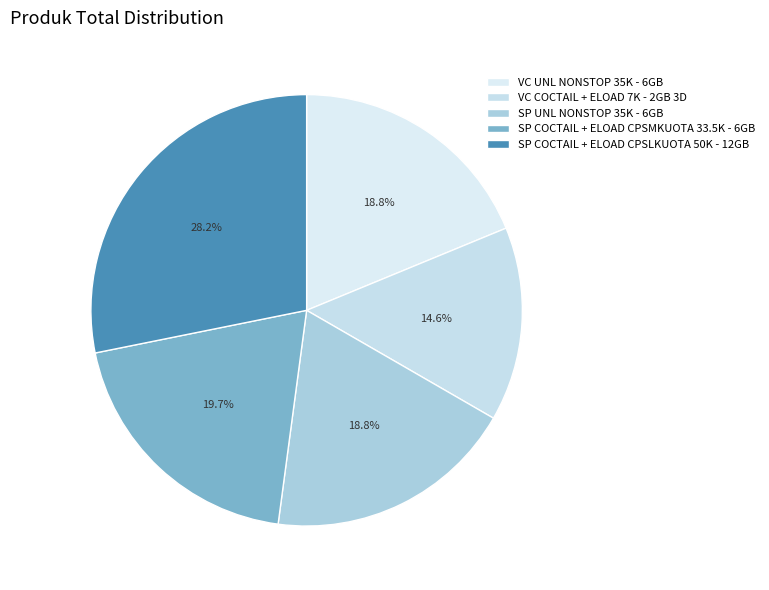

Count the number of slices in the pie.

5